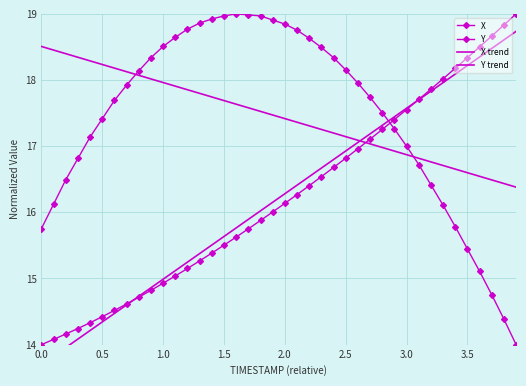

What is the value of the Y trend point at the 28th from the left?

17.2